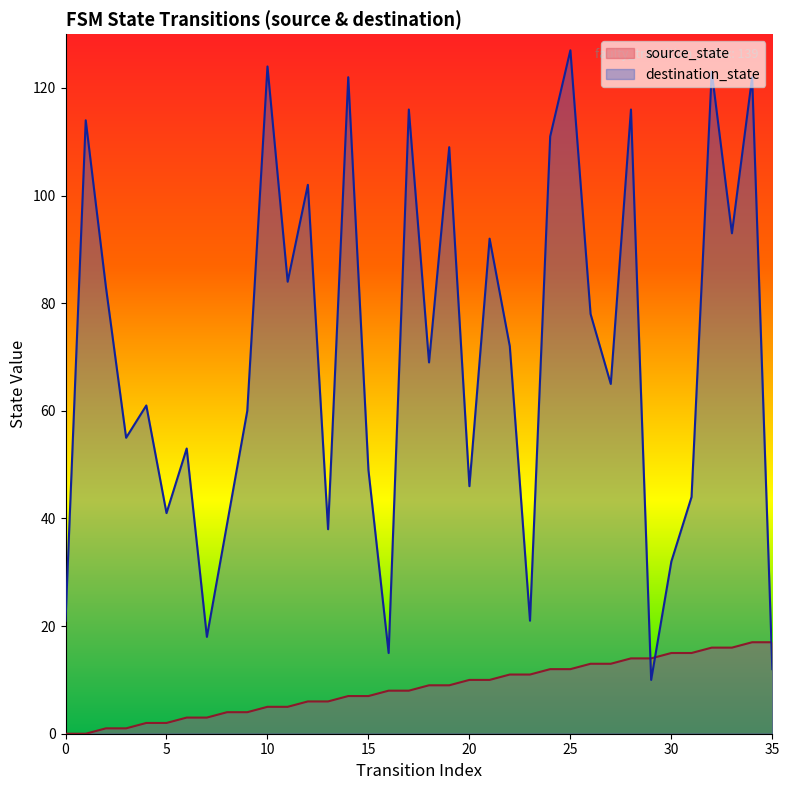

Which series has the largest total across all categories?

destination_state